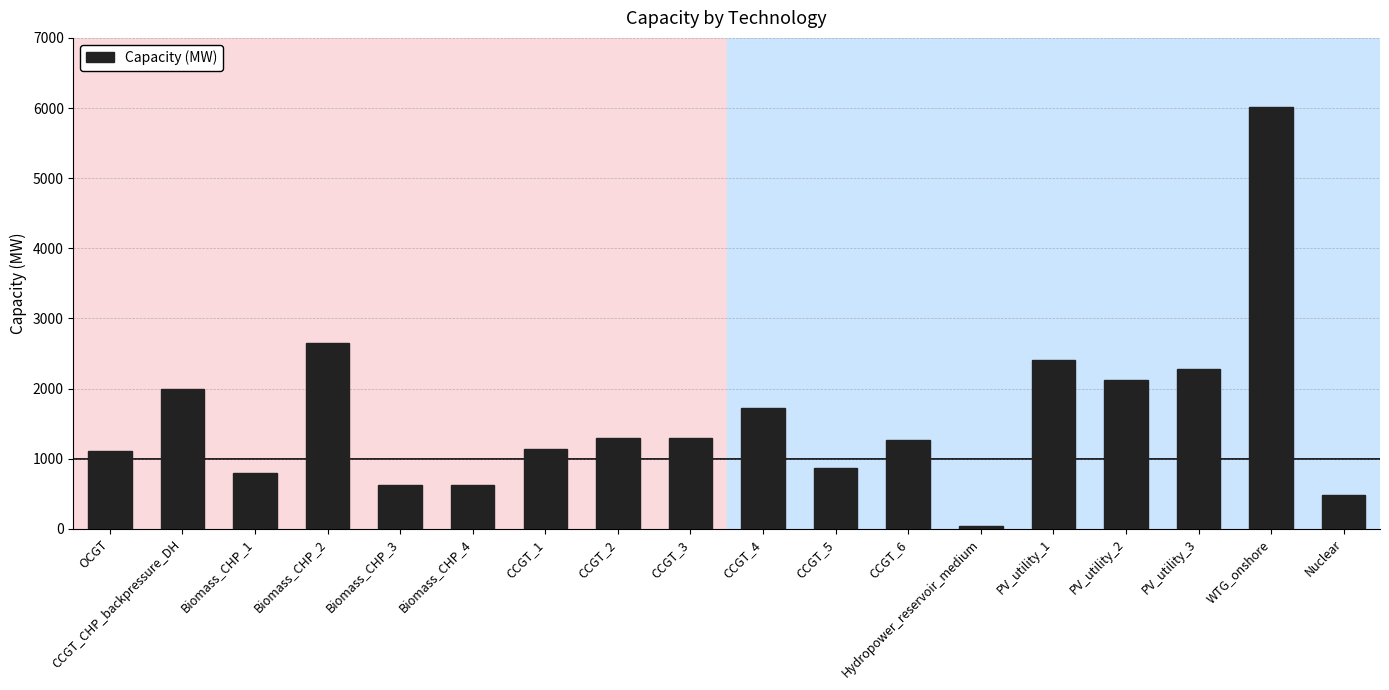

What position from the right is PV_utility_3?

3